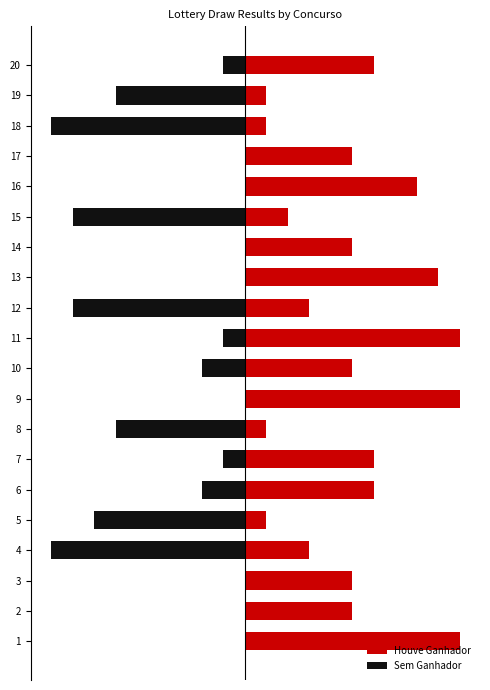

The value of Houve Ganhador at 20 is 10. True or false?

False